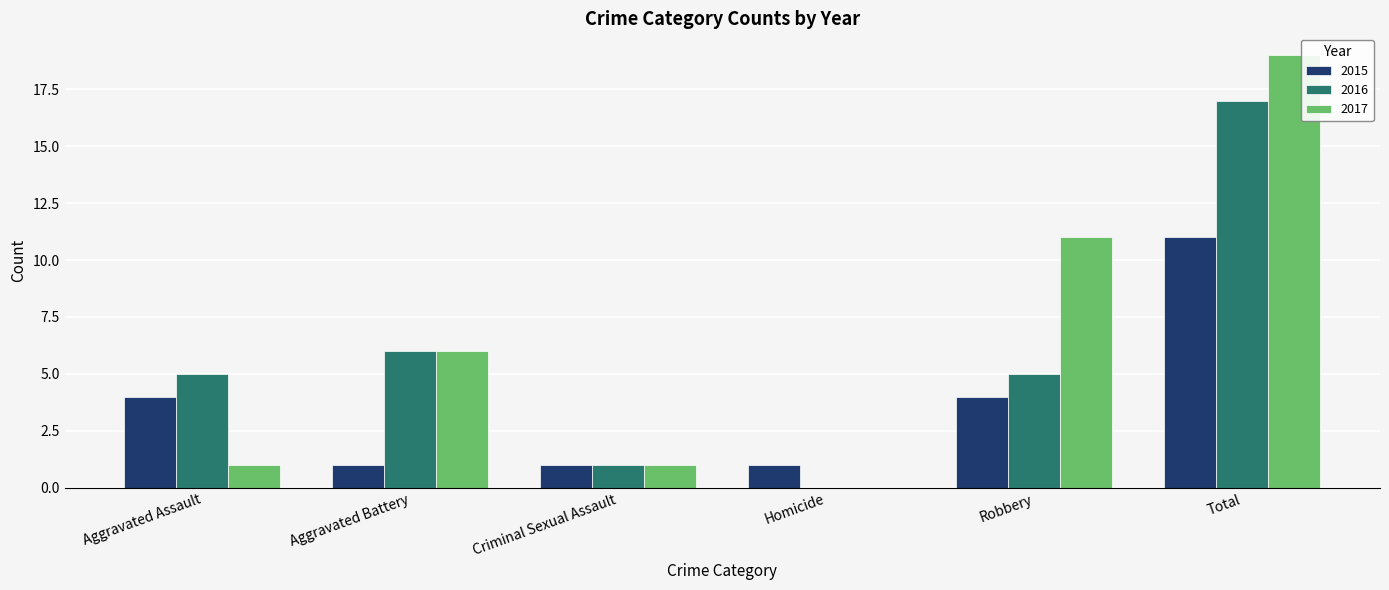

What value does the 2015 series have at Robbery?

4